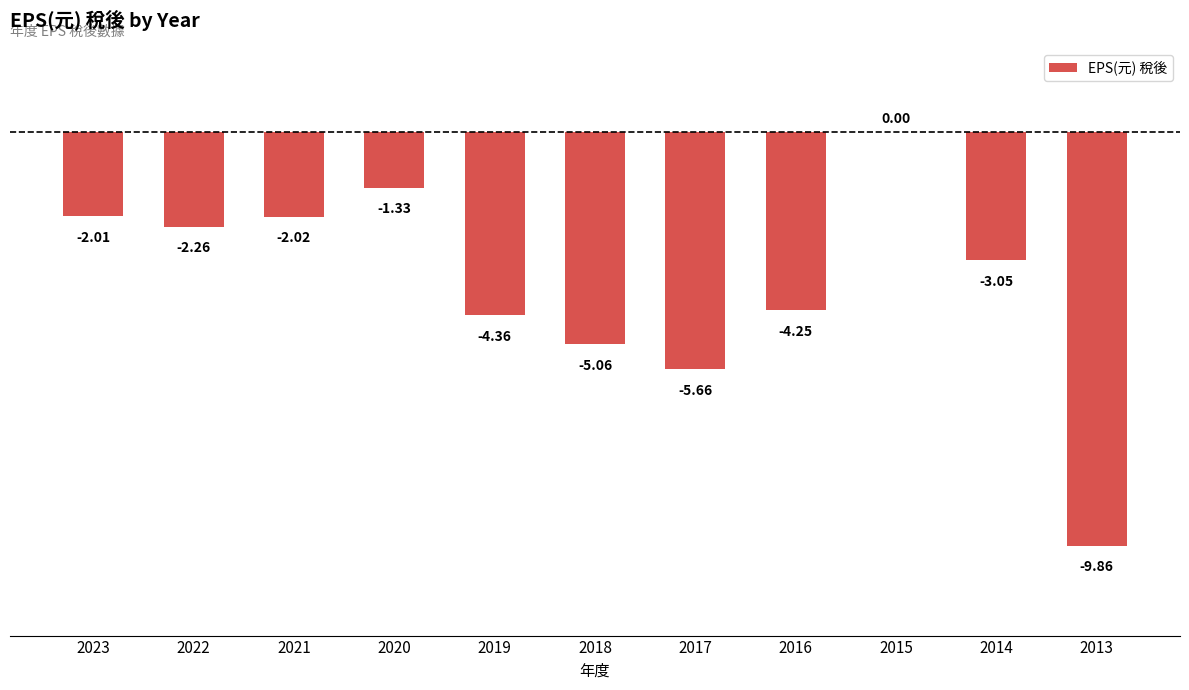

Which has a higher value, 2013 or 2020?

2020